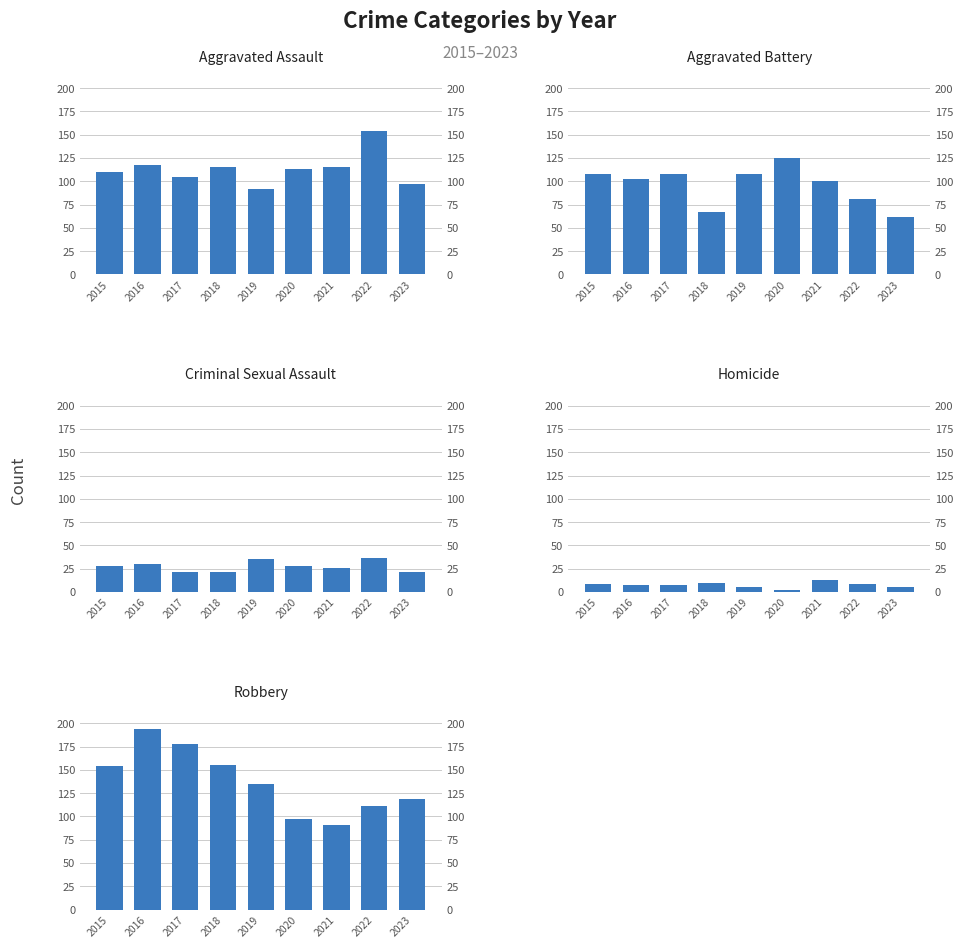

What is the value of the Robbery bar at the 1st from the left?

154